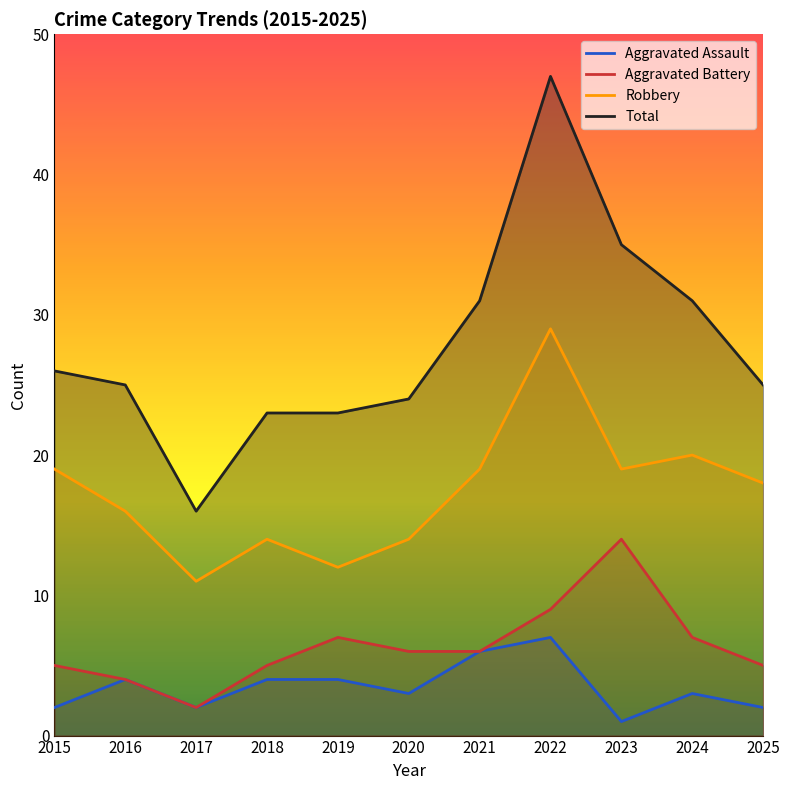

Reading right to left, list all the values displayed in this chart.

Aggravated Assault: 2	3	1	7	6	3	4	4	2	4	2
Aggravated Battery: 5	7	14	9	6	6	7	5	2	4	5
Robbery: 18	20	19	29	19	14	12	14	11	16	19
Total: 25	31	35	47	31	24	23	23	16	25	26